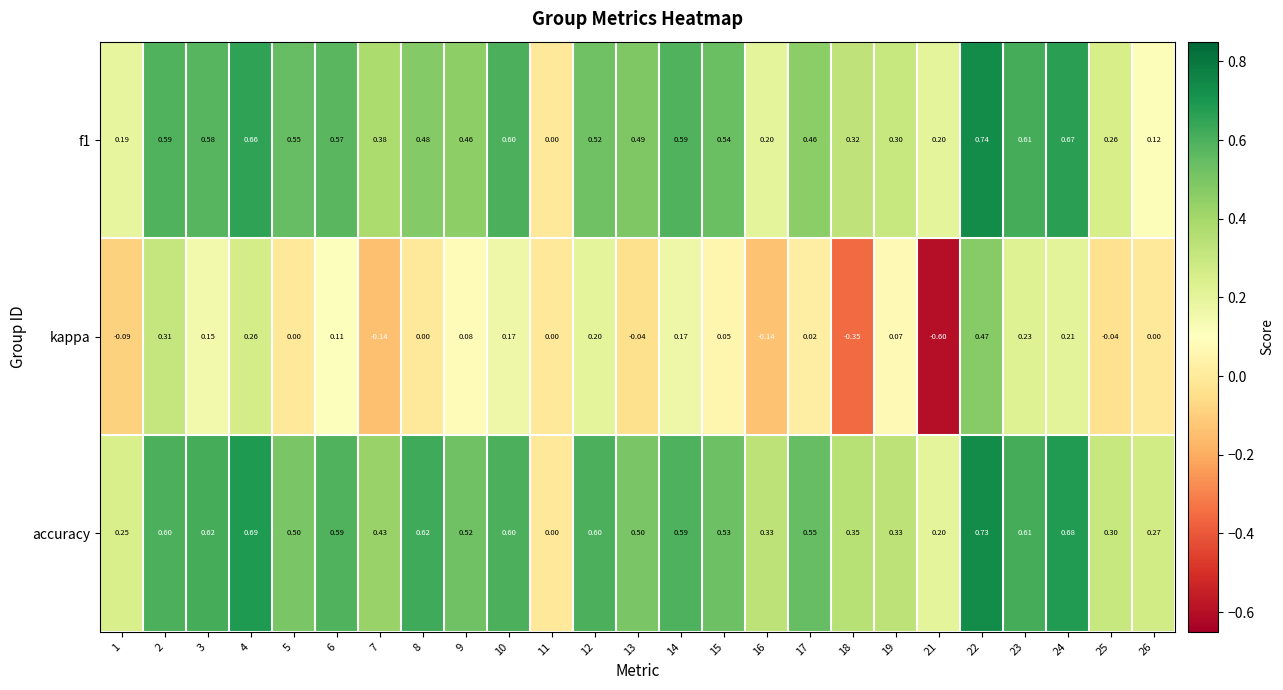

Between 12 and 15, which series saw the biggest shift?

kappa